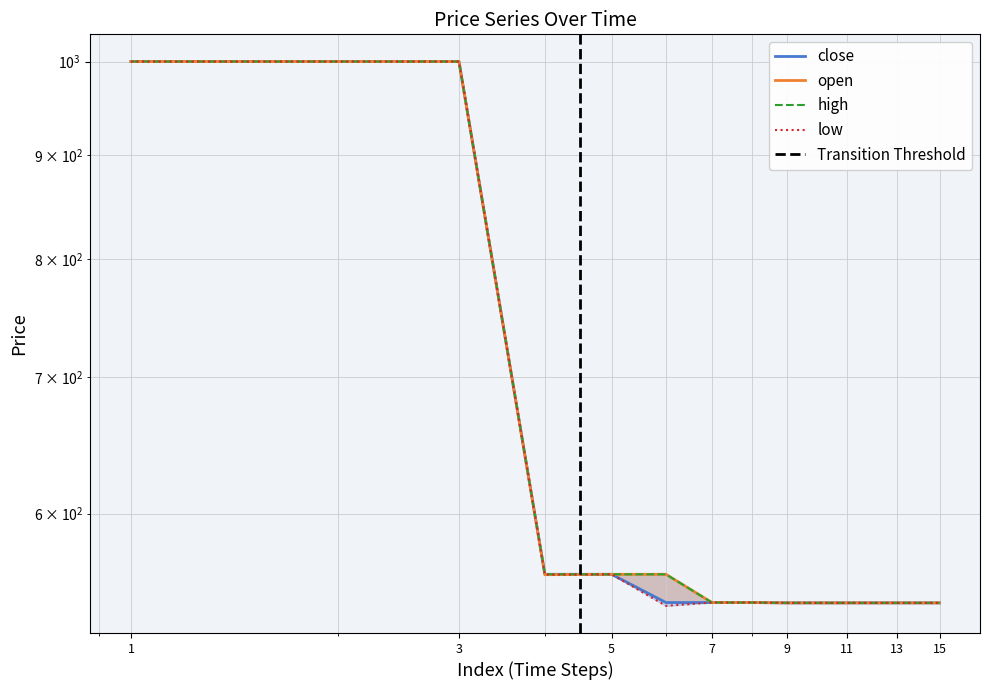

What is the value of the close point at the 7th from the left?

542.6